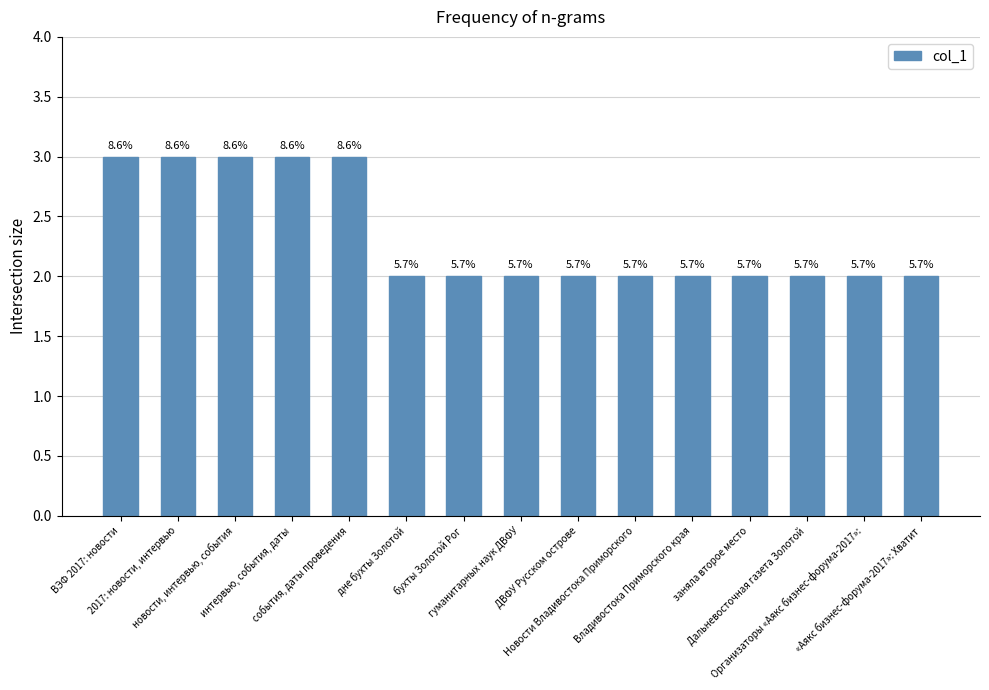

List the labels in order of value, smallest first.

дне бухты Золотой, бухты Золотой Рог, гуманитарных наук ДВФУ, ДВФУ Русском острове, Новости Владивостока Приморского, Владивостока Приморского края, заняла второе место, Дальневосточная газета Золотой, Организаторы «Аякс бизнес-форума-2017»:, «Аякс бизнес-форума-2017»: Хватит, ВЭФ 2017: новости, 2017: новости, интервью, новости, интервью, события, интервью, события, даты, события, даты проведения